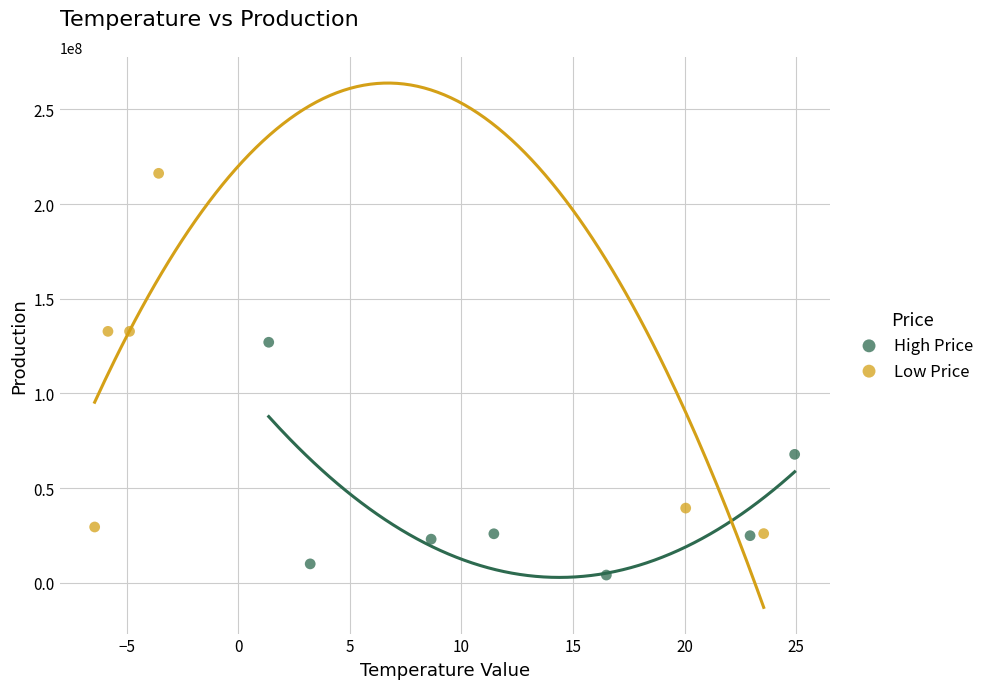

Which series contains the lowest Y value?

High Price